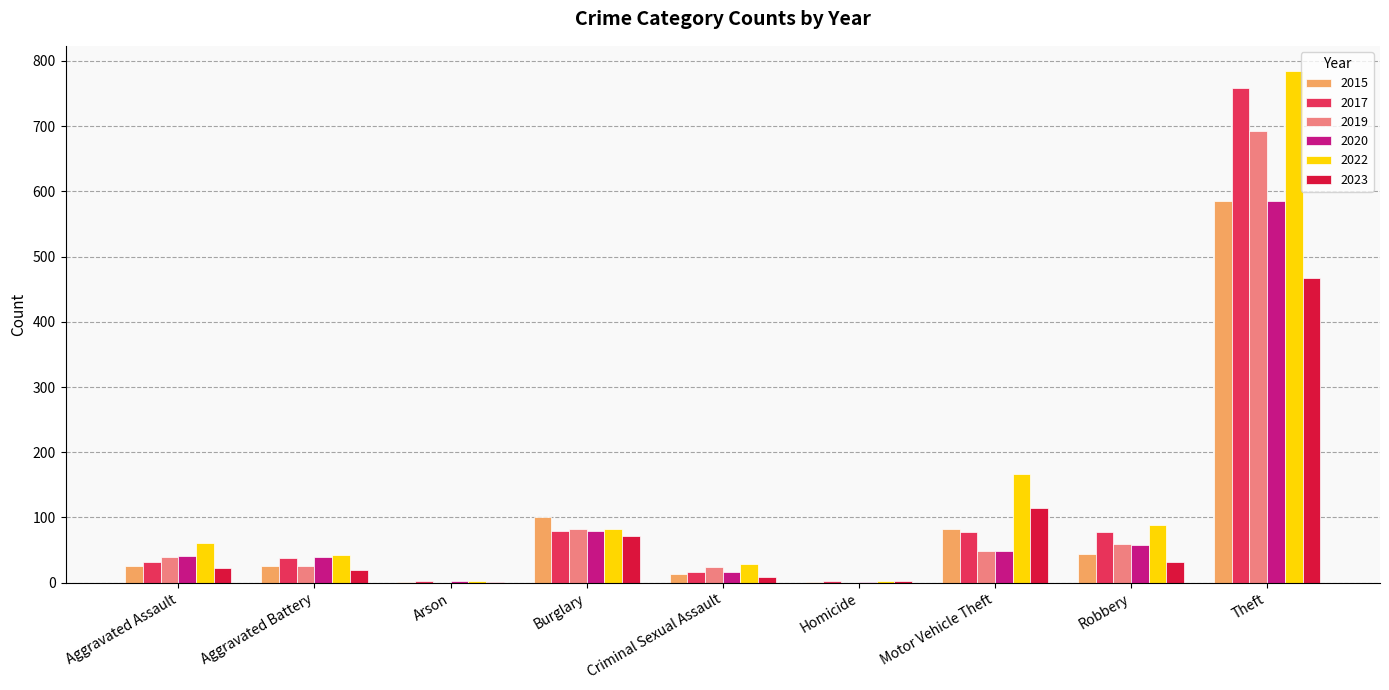

Is it true that 2023 equals 19 at Aggravated Battery?

True